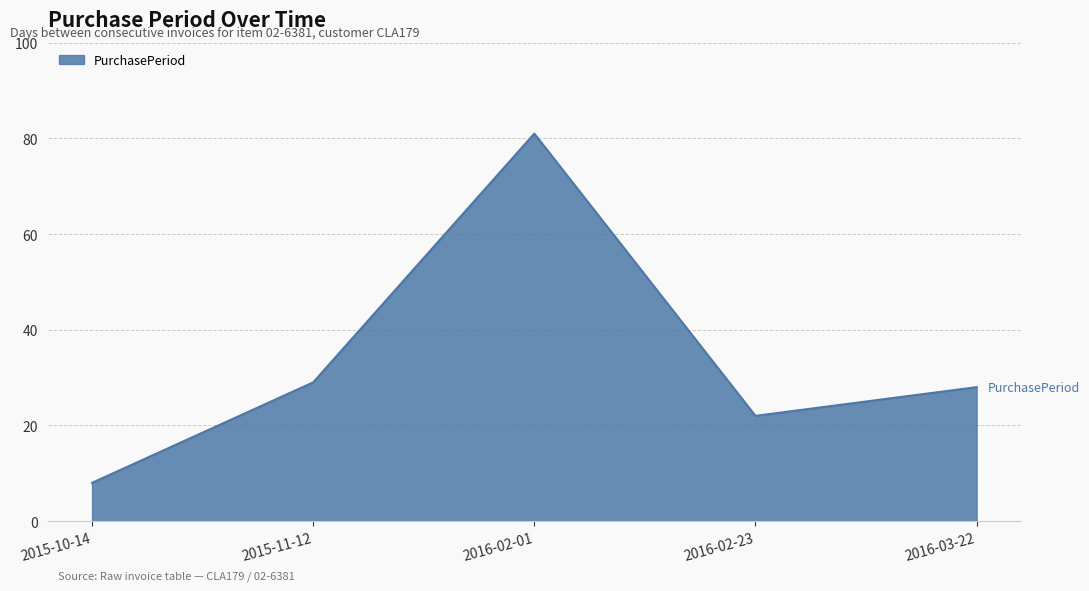

Rank the categories by value from highest to lowest.

2016-02-01, 2015-11-12, 2016-03-22, 2016-02-23, 2015-10-14